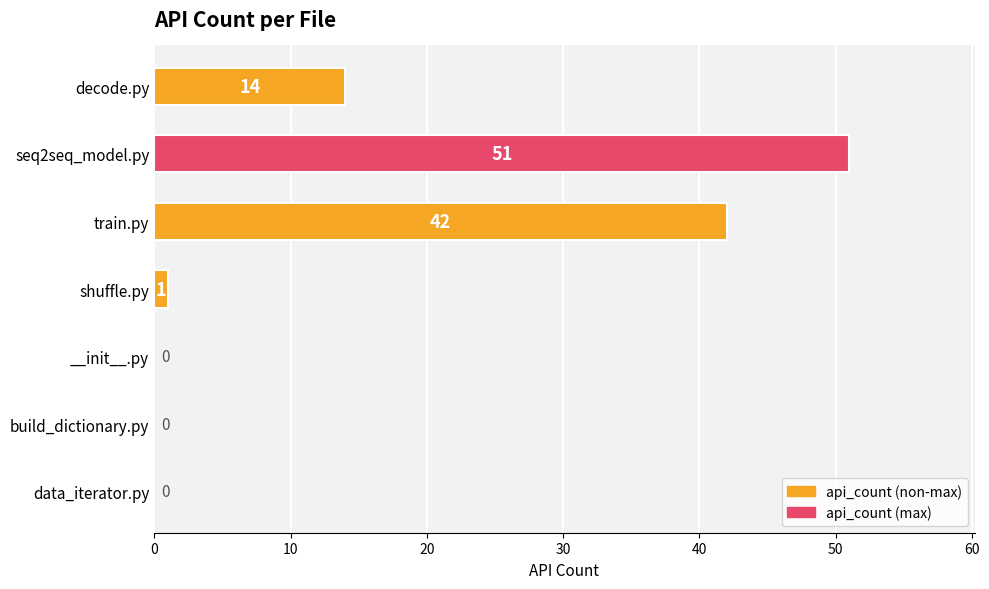

What is the sum of the values at train.py and seq2seq_model.py?

93